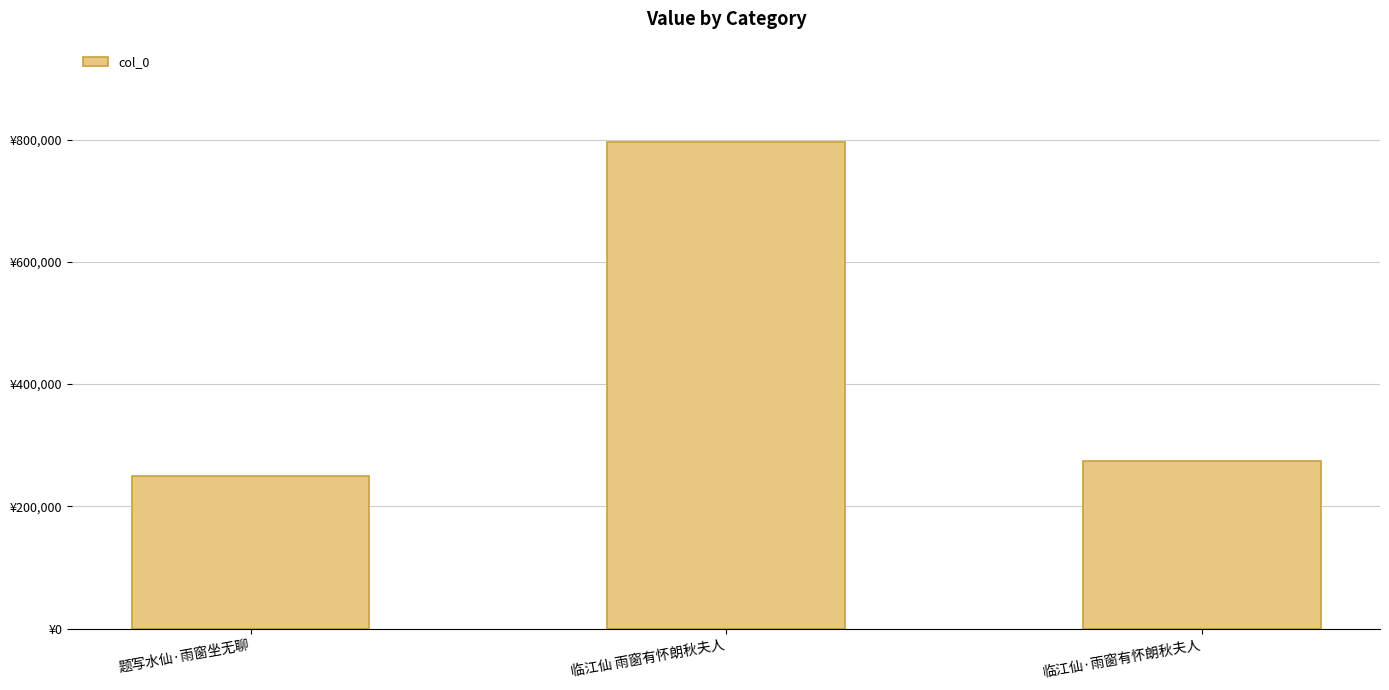

True or false: the data shows 249571 at 题写水仙·雨窗坐无聊.

True